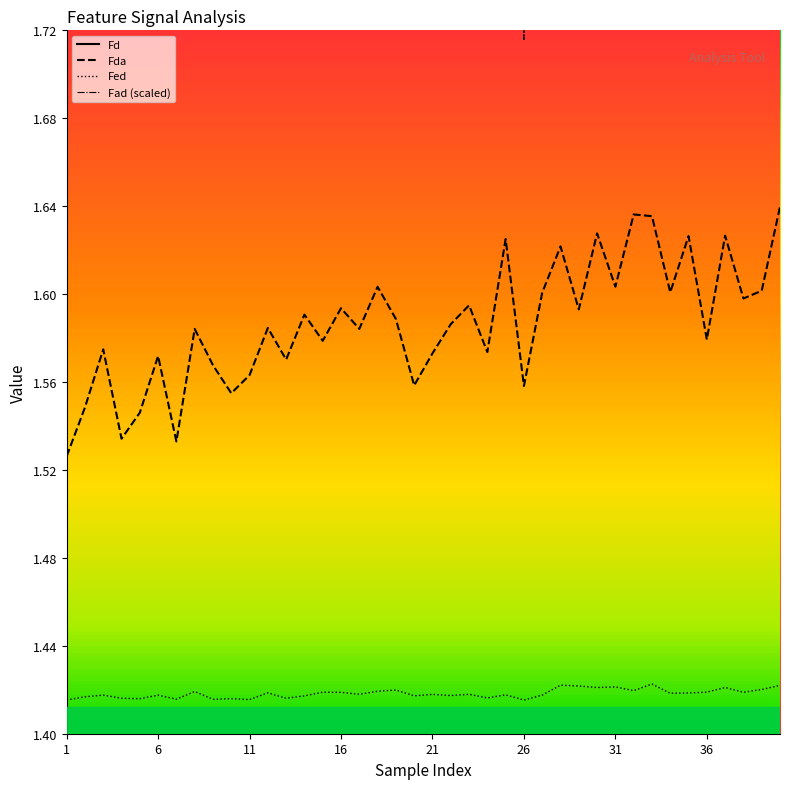

True or false: Fad has a value of 3.9 at 12.

False